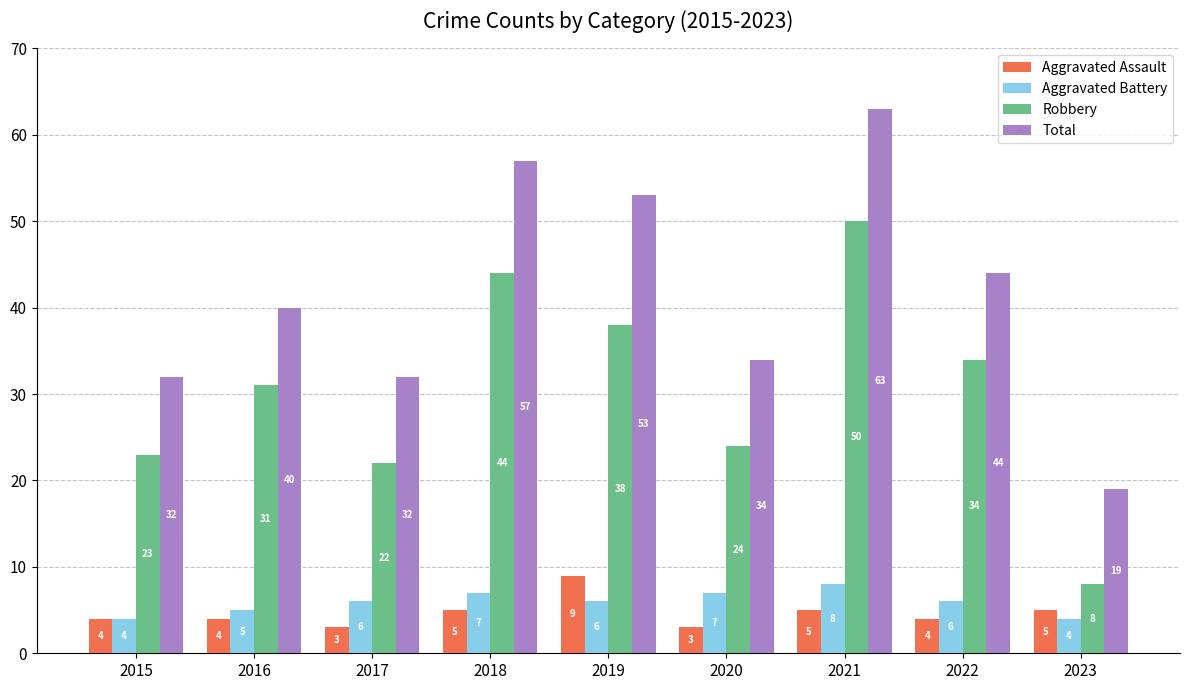

Read the Aggravated Battery value at 2015.

4